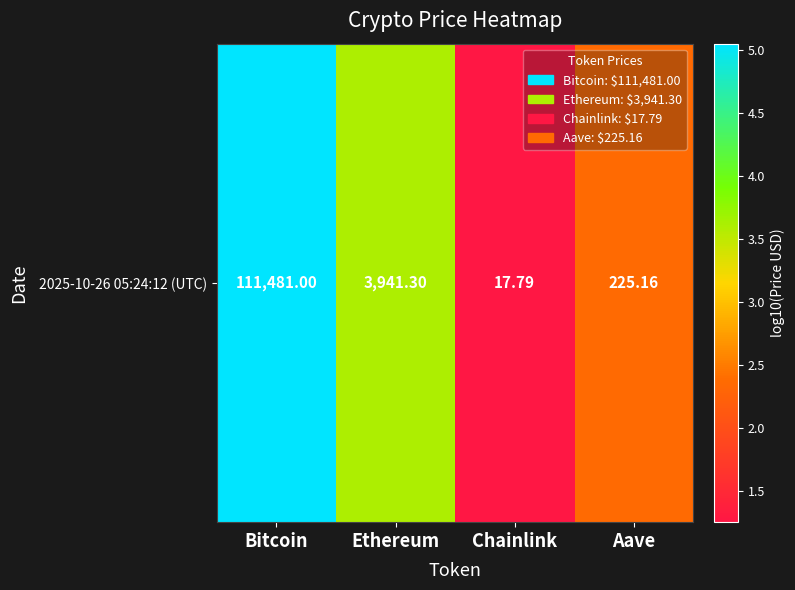

Is it true that the value at Ethereum is 3.6?

True